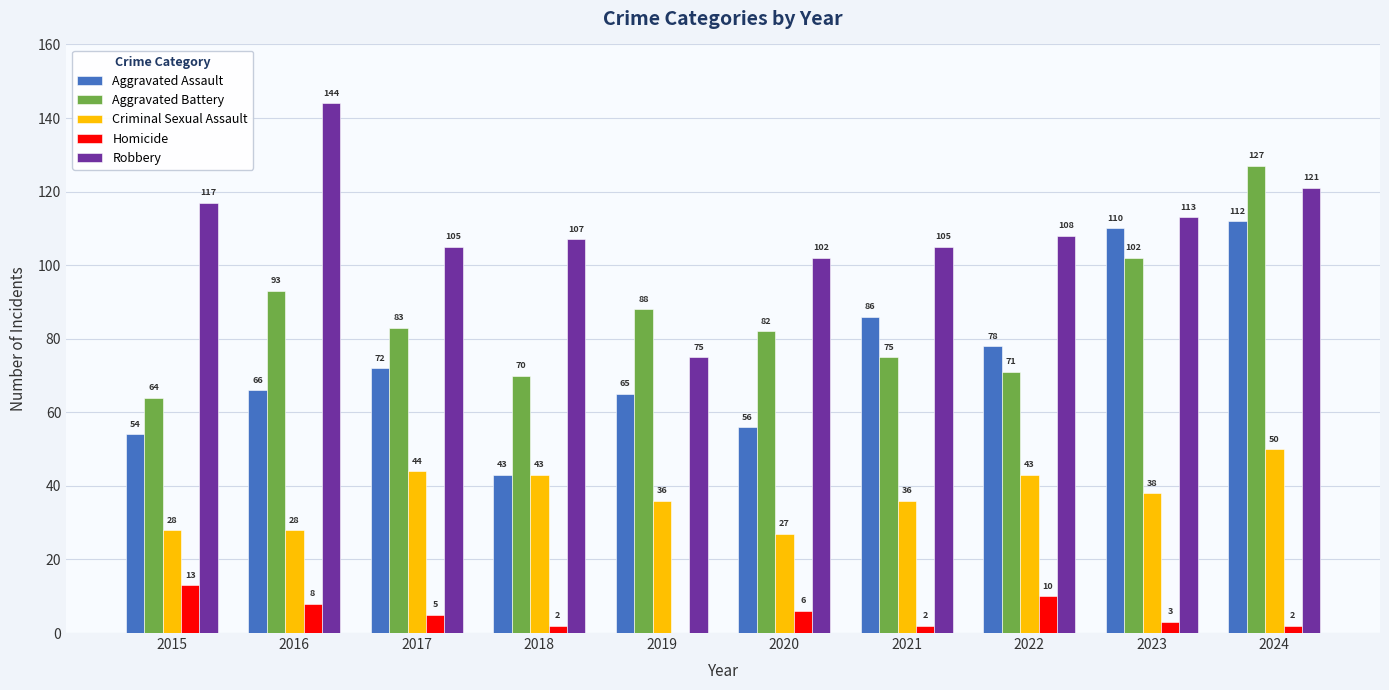

Which label corresponds to the largest value in the chart?

2016